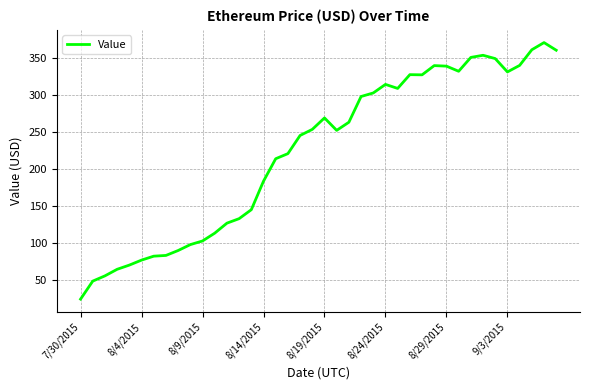

What is the difference between the maximum and minimum values?

347.6